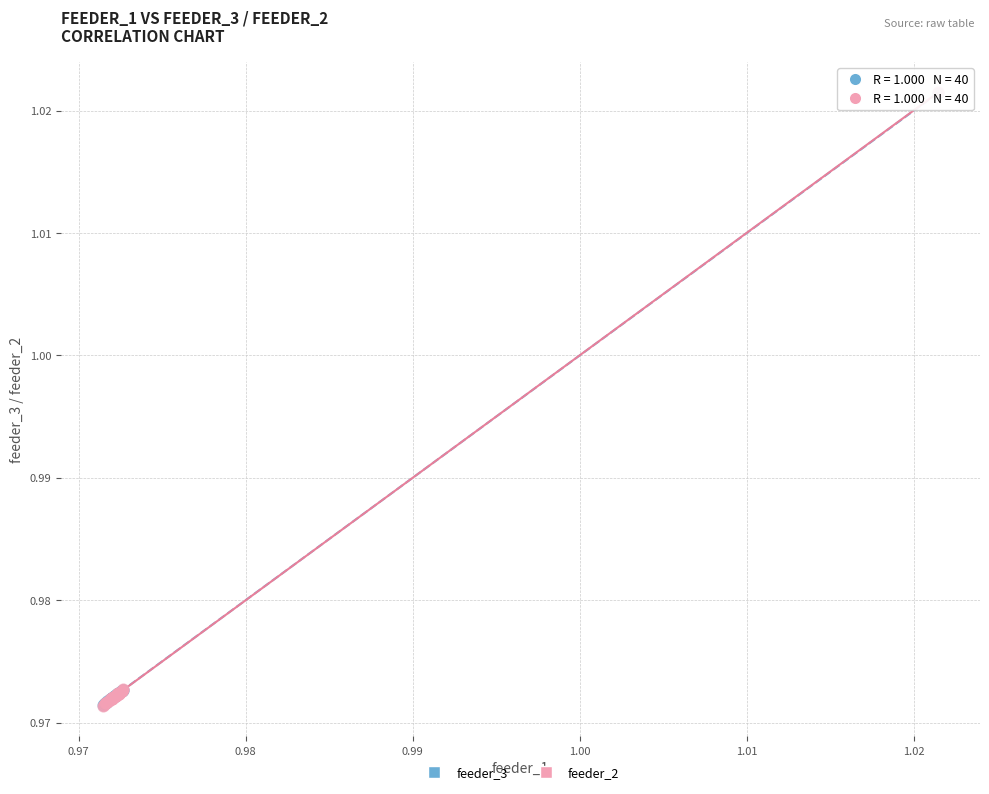

What are all the series names shown in the legend?

feeder_3, feeder_2